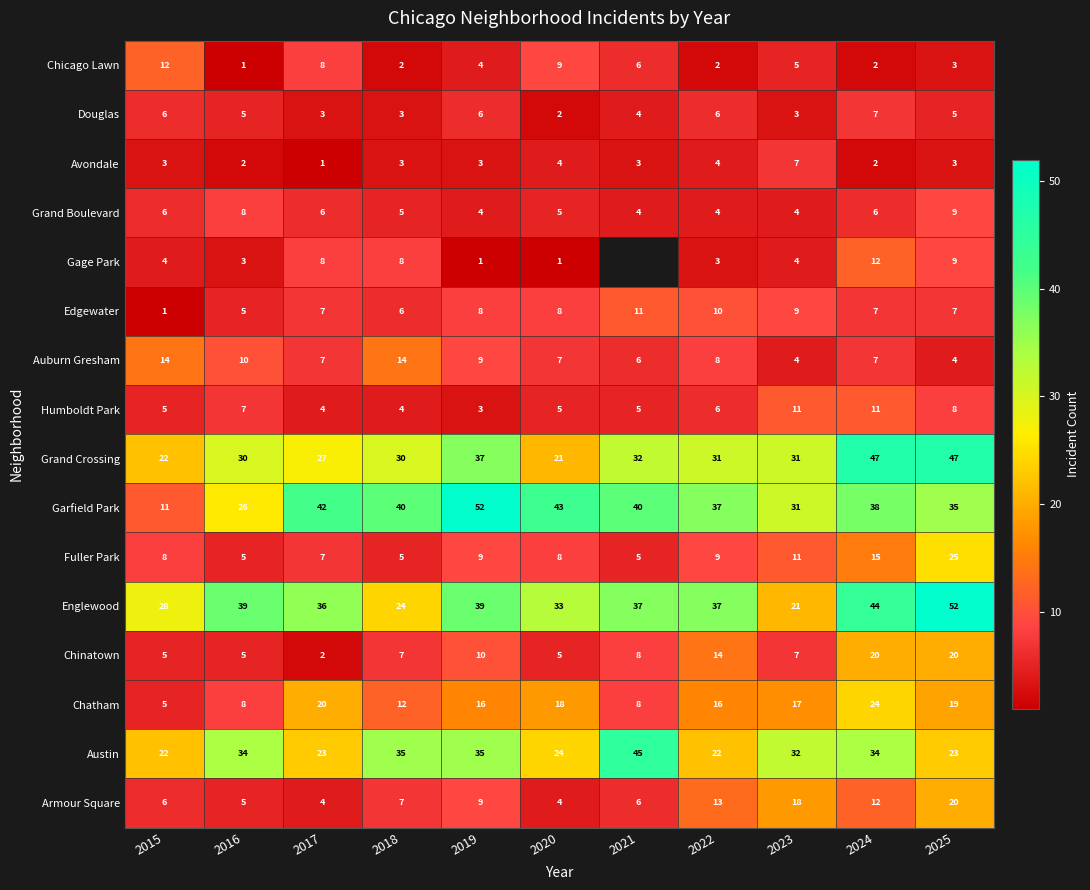

The value of Humboldt Park at 2020 is 2.8. True or false?

False